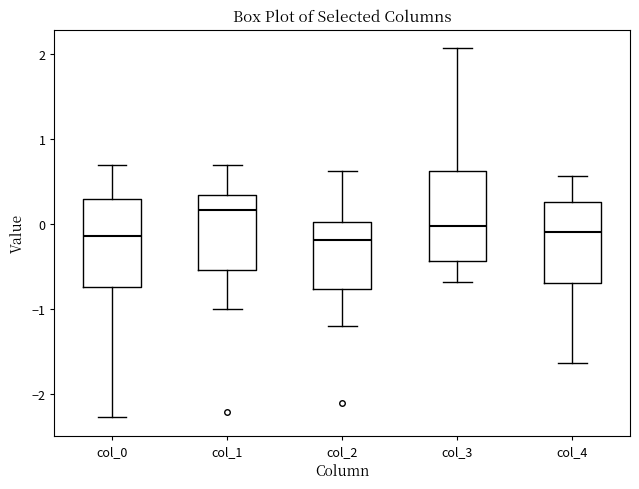

Where is the upper edge of the box for col_1 on the y-axis? The values are not printed on the chart, so give them approximately, as read against the axis.

0.4